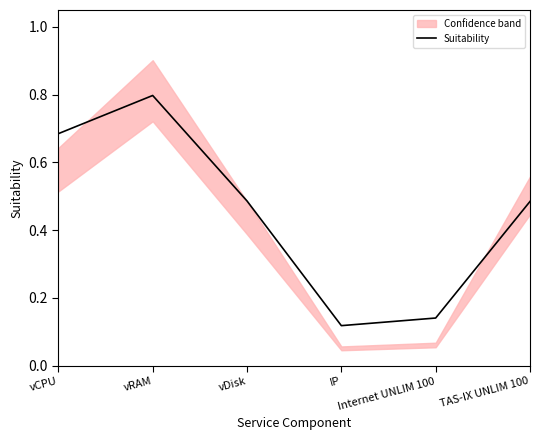

Count the number of data series in this chart.

1